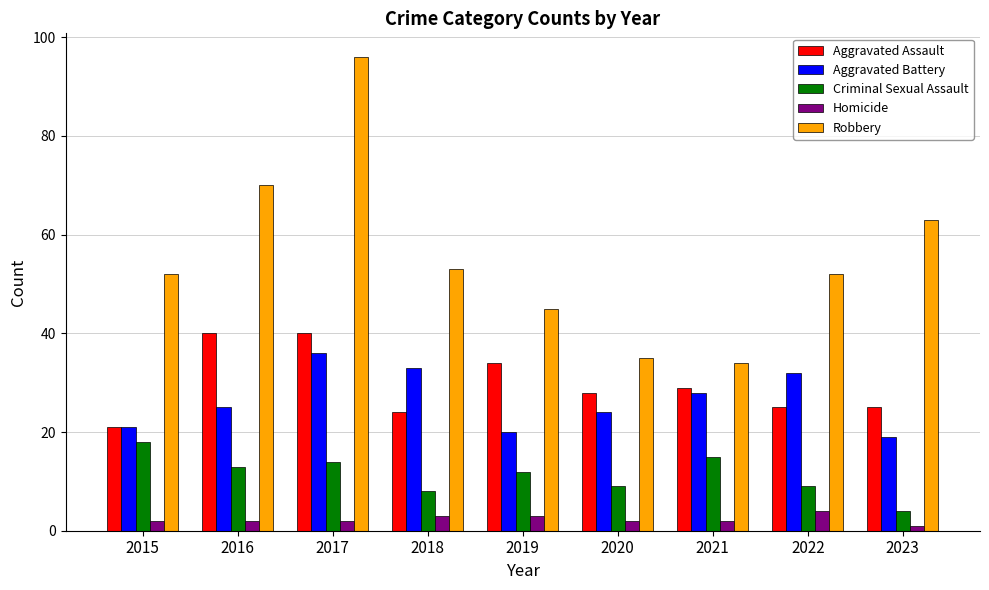

The Criminal Sexual Assault series shows 18 at 2015. True or false?

True